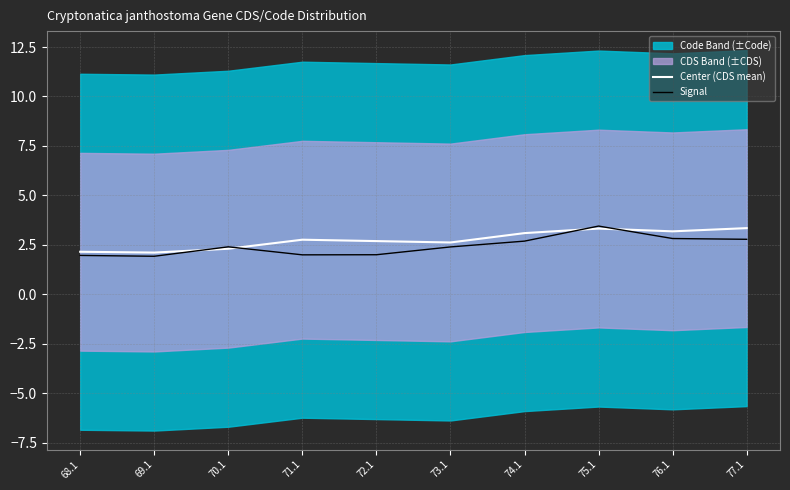

Rank the series at 77.1 from lowest to highest value.

Signal, Center (CDS mean)